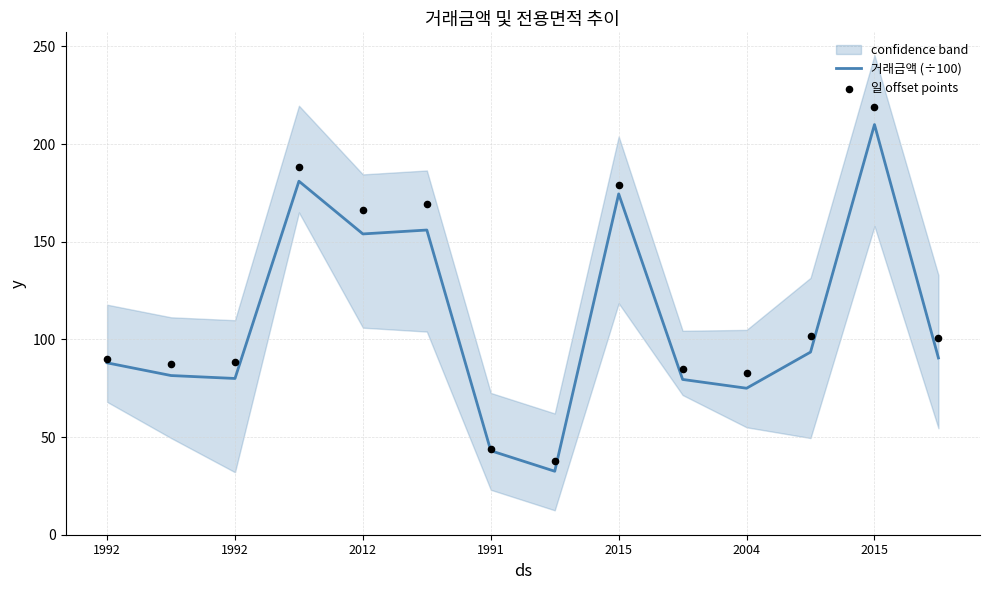

Which series has the largest Y range (max minus min)?

일 offset points